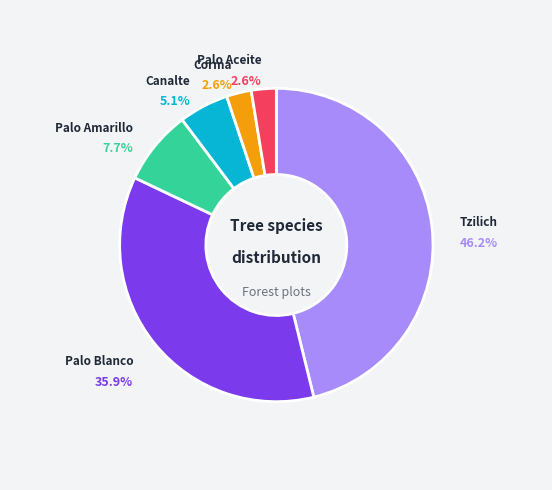

Is there any slice that represents more than half of the pie?

No